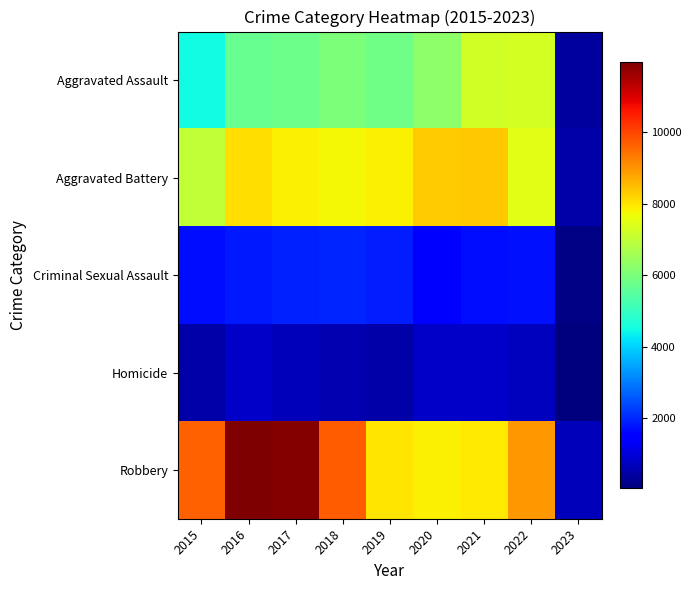

At how many categories does at least one series exceed 11608?

2